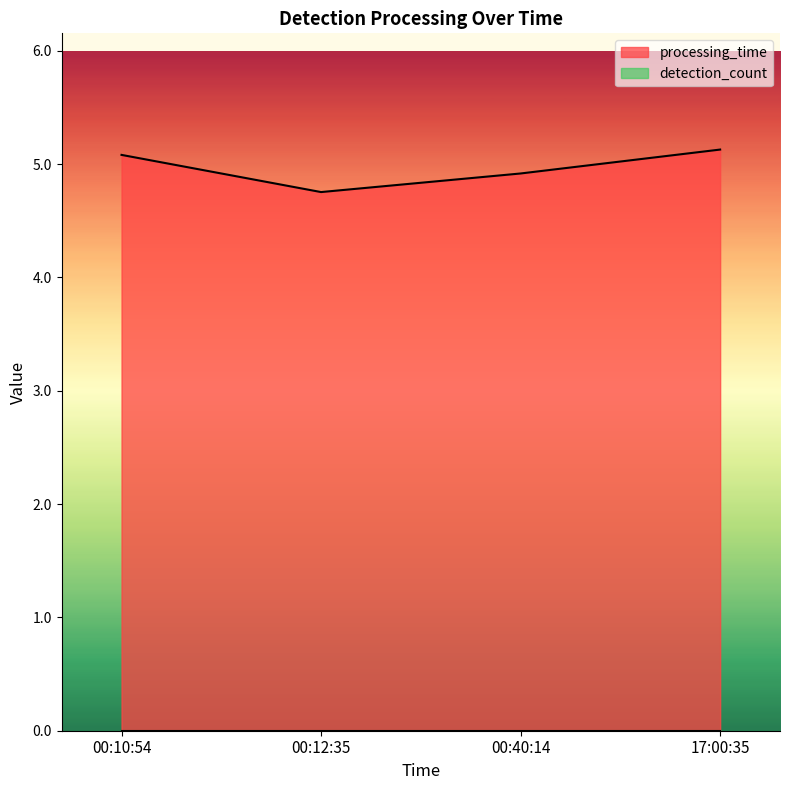

What is the average value?

5.0